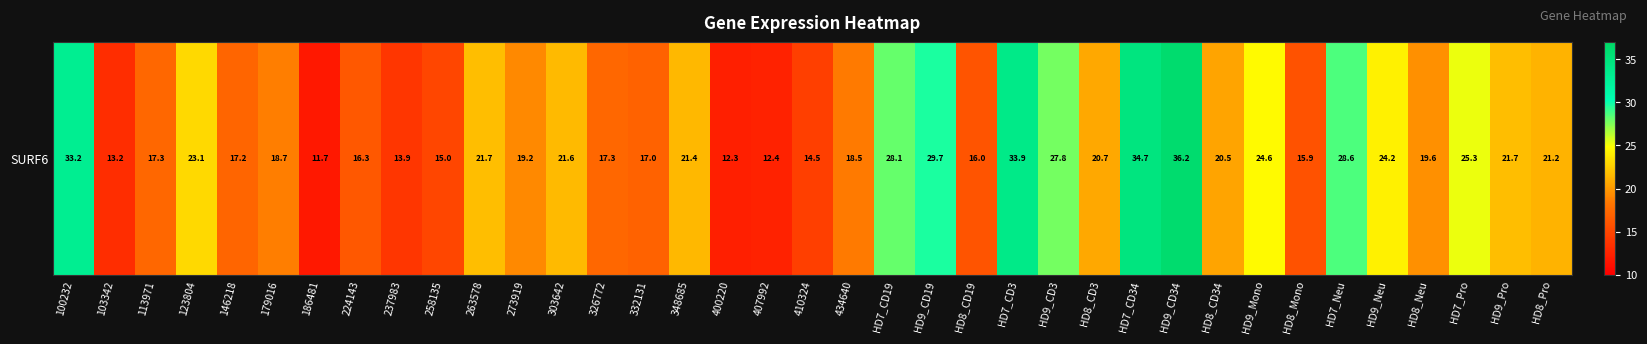

List the labels in order of value, largest first.

HD9_CD34, HD7_CD34, HD7_CD3, 100232, HD9_CD19, HD7_Neu, HD7_CD19, HD9_CD3, HD7_Pro, HD9_Mono, HD9_Neu, 123804, HD9_Pro, 263578, 303642, 348685, HD8_Pro, HD8_CD3, HD8_CD34, HD8_Neu, 273919, 179016, 434640, 113971, 326772, 146218, 332131, 224143, HD8_CD19, HD8_Mono, 258135, 410324, 237983, 103342, 407992, 400220, 186481